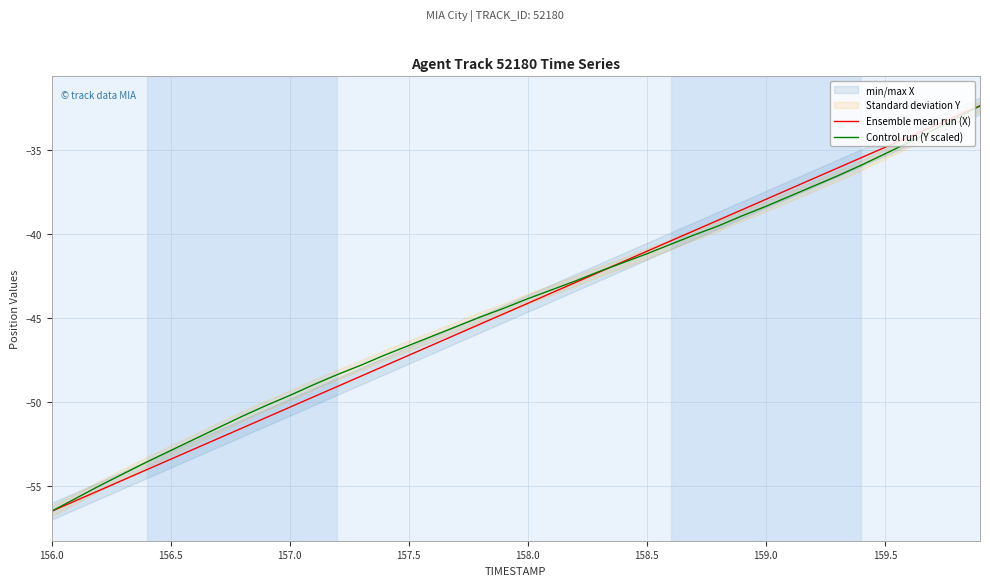

True or false: Control run (Y scaled) and Ensemble mean run (X) cross at least once.

True